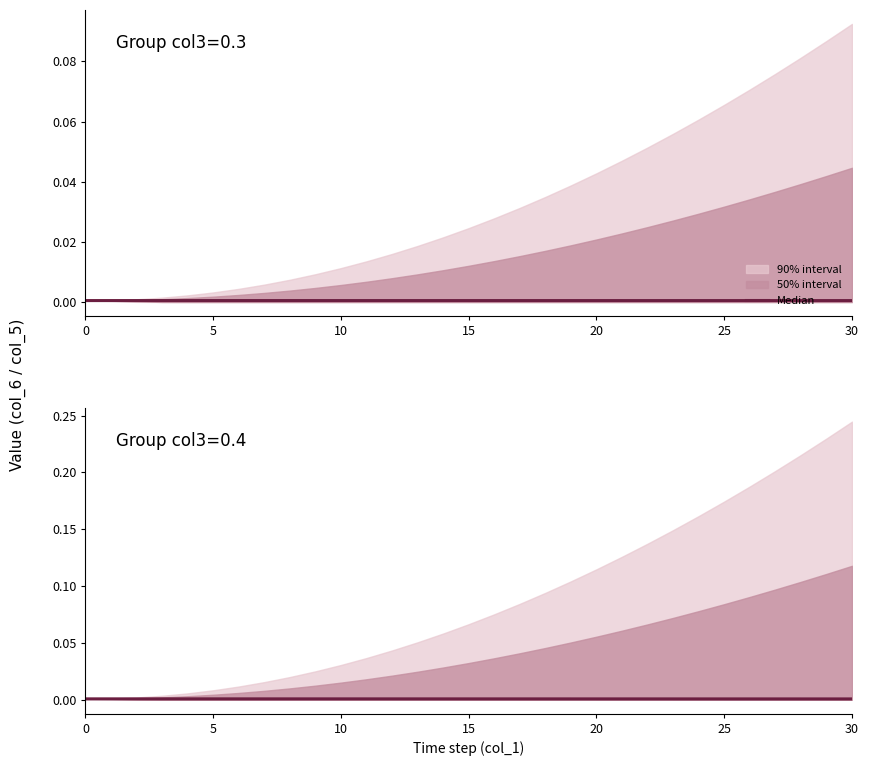

What is the label of the 18th point from the left?

17